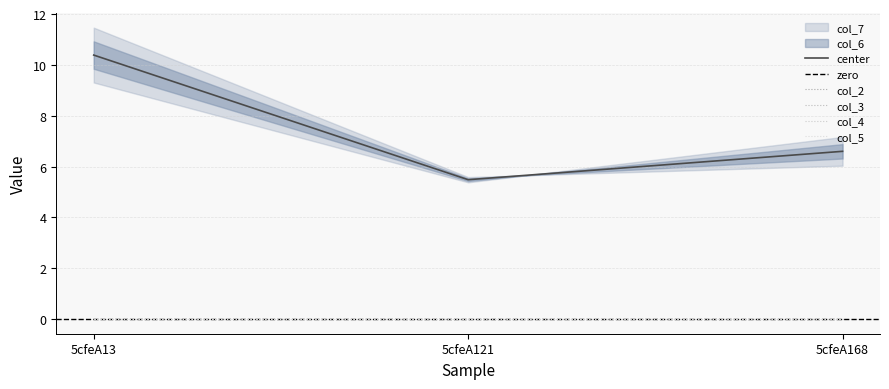

Which series has the widest spread of values?

col_7